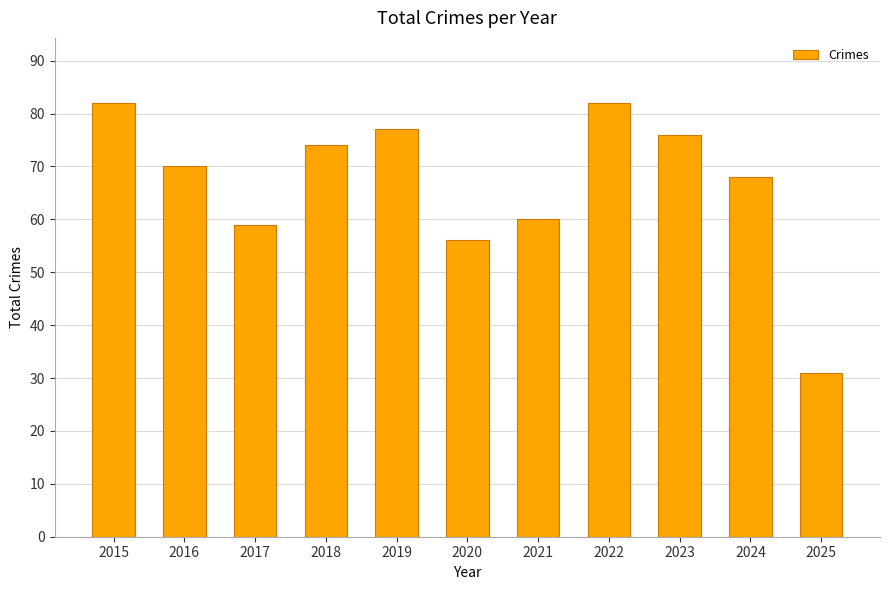

The chart shows a value of 74 at 2018. True or false?

True